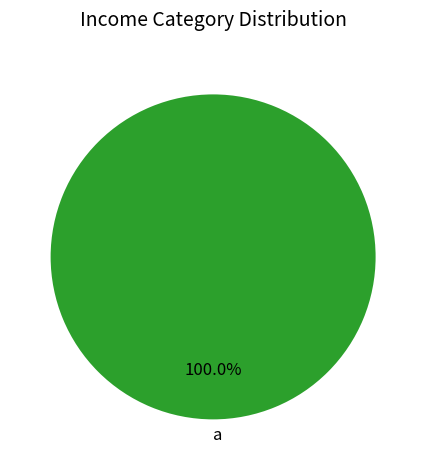

Rank the categories by value from highest to lowest.

a